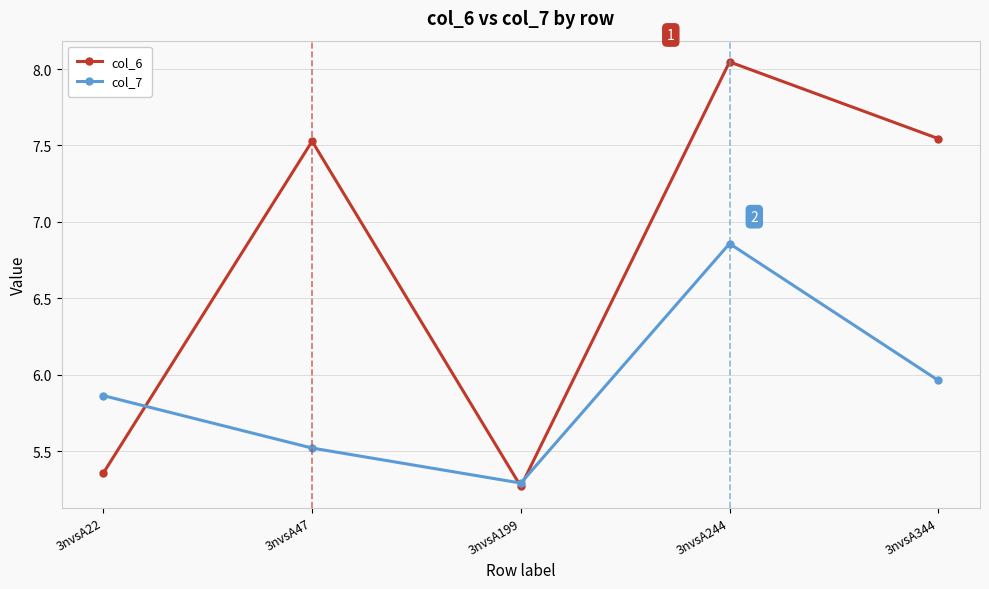

True or false: col_6 has more than 0 interior local peaks.

True